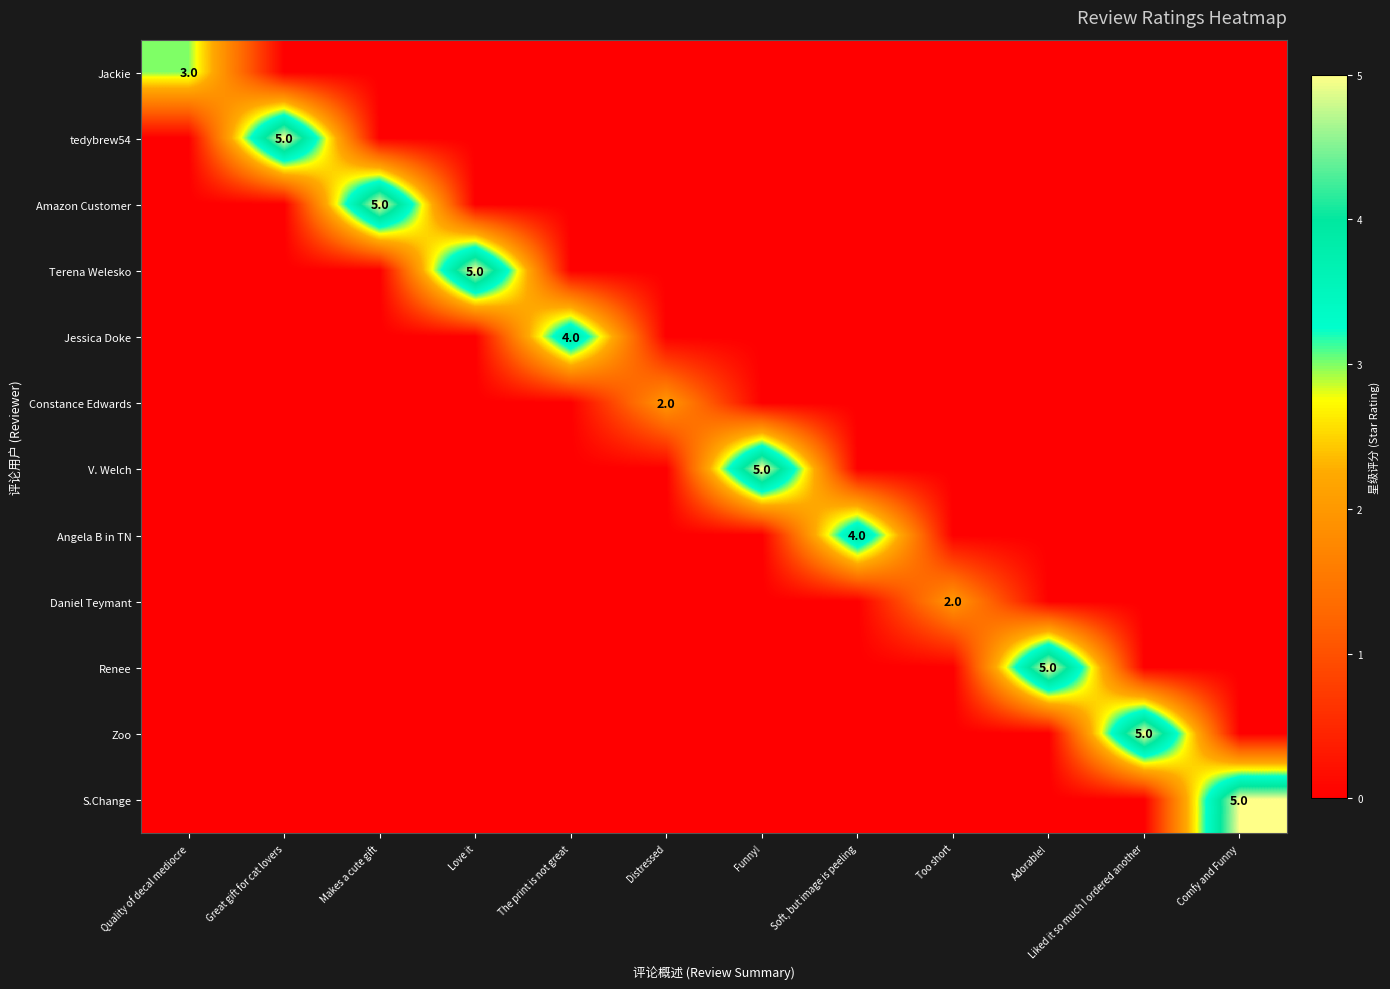

The value of V. Welch at Funny! is 8. True or false?

False